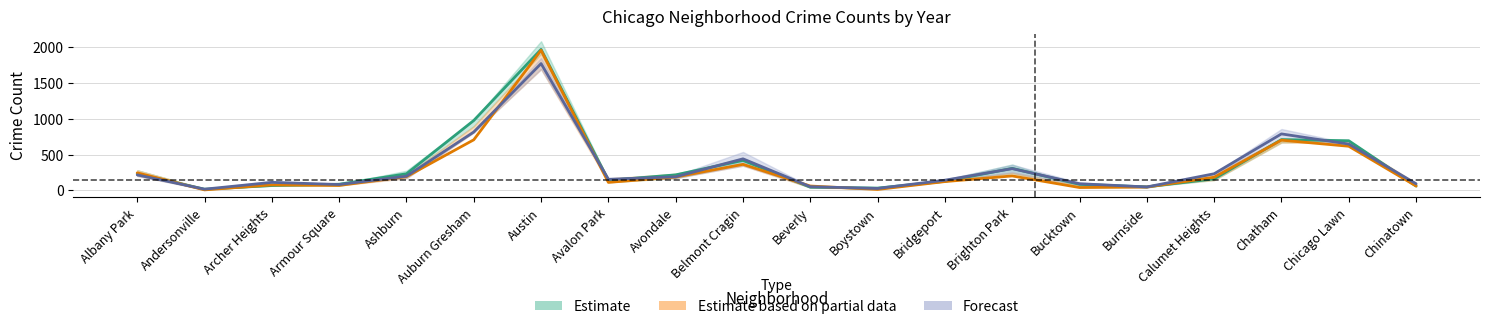

What is the greatest value displayed?

1972.0